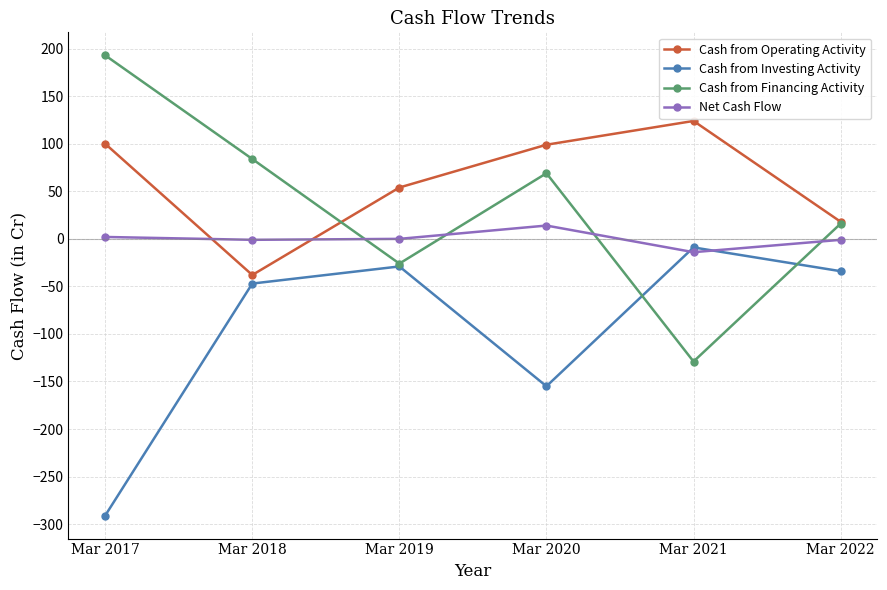

How many categories are shown in the chart?

6